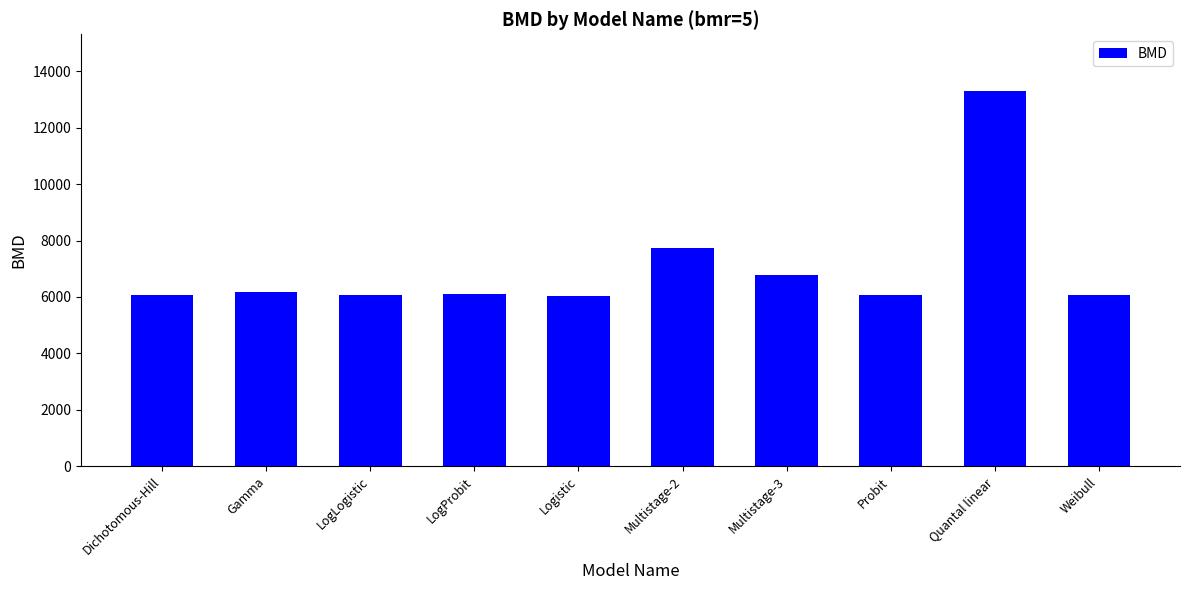

What is the ratio of the value at LogLogistic to the value at Gamma?

1.0